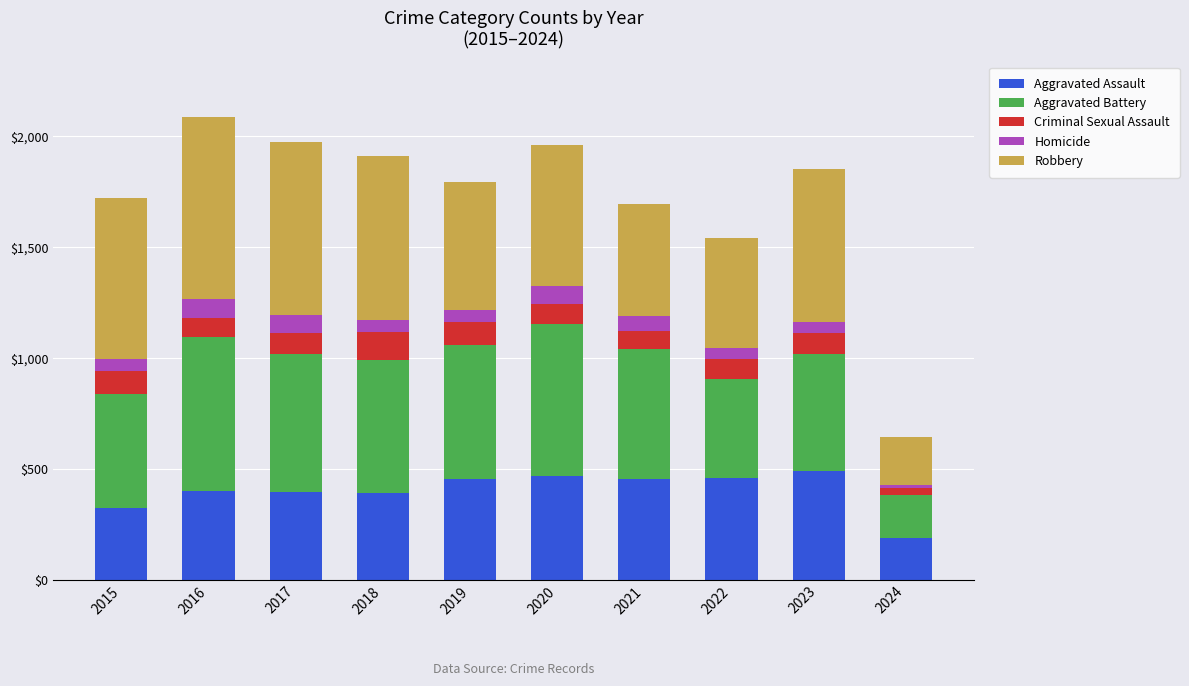

What is the sum of the Aggravated Assault values at 2022 and 2021?

910